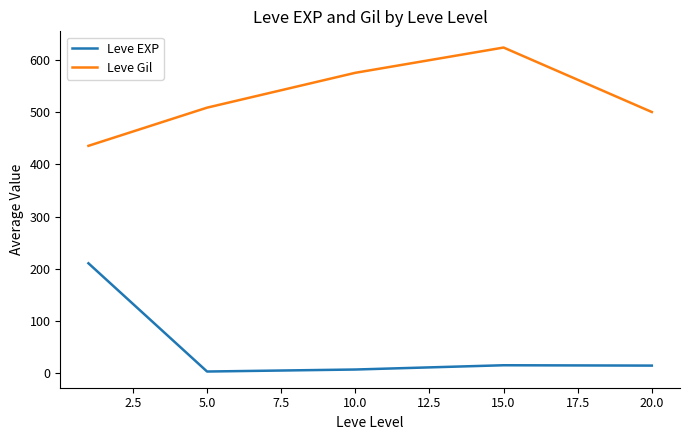

Which series has the largest range (max minus min)?

Leve EXP